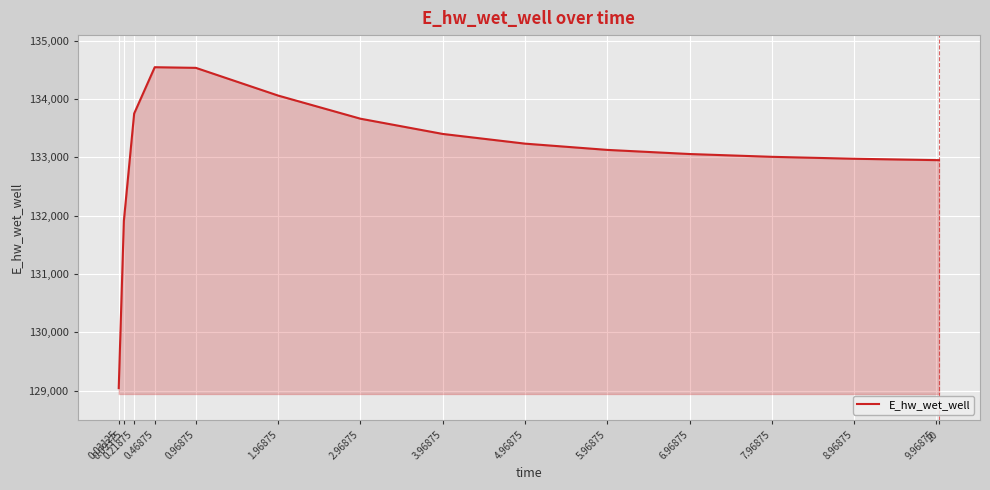

Which category has the lowest value across all series?

0.03125